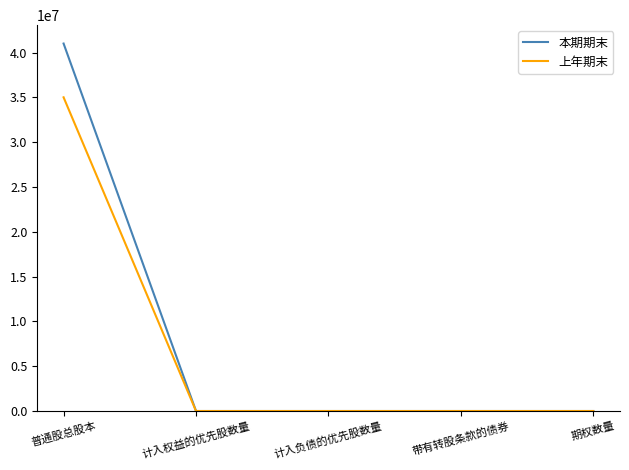

Reading left to right, what are all the values shown in this chart?

本期期末: 41000000	0	0	0	0
上年期末: 35000000	0	0	0	0